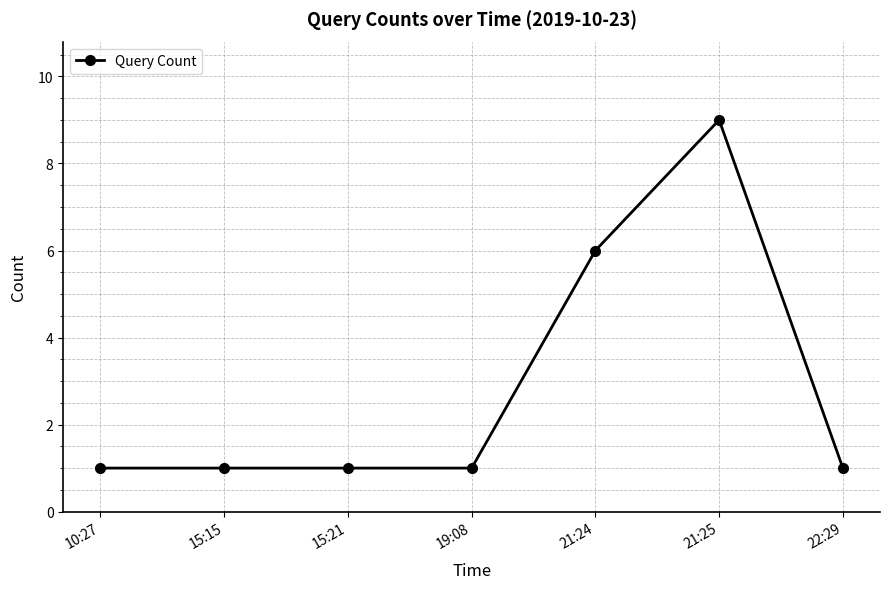

Which label corresponds to the largest value in the chart?

21:25